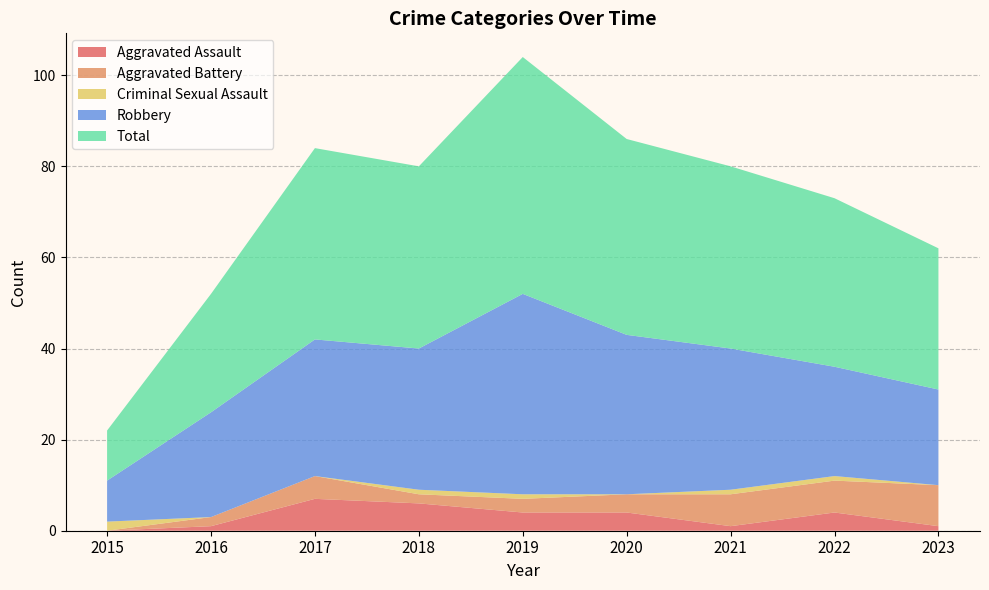

Reading left to right, what are all the values shown in this chart?

Aggravated Assault: 2015=0	2016=1	2017=7	2018=6	2019=4	2020=4	2021=1	2022=4	2023=1
Aggravated Battery: 2015=0	2016=2	2017=5	2018=2	2019=3	2020=4	2021=7	2022=7	2023=9
Criminal Sexual Assault: 2015=2	2016=0	2017=0	2018=1	2019=1	2020=0	2021=1	2022=1	2023=0
Robbery: 2015=9	2016=23	2017=30	2018=31	2019=44	2020=35	2021=31	2022=24	2023=21
Total: 2015=11	2016=26	2017=42	2018=40	2019=52	2020=43	2021=40	2022=37	2023=31